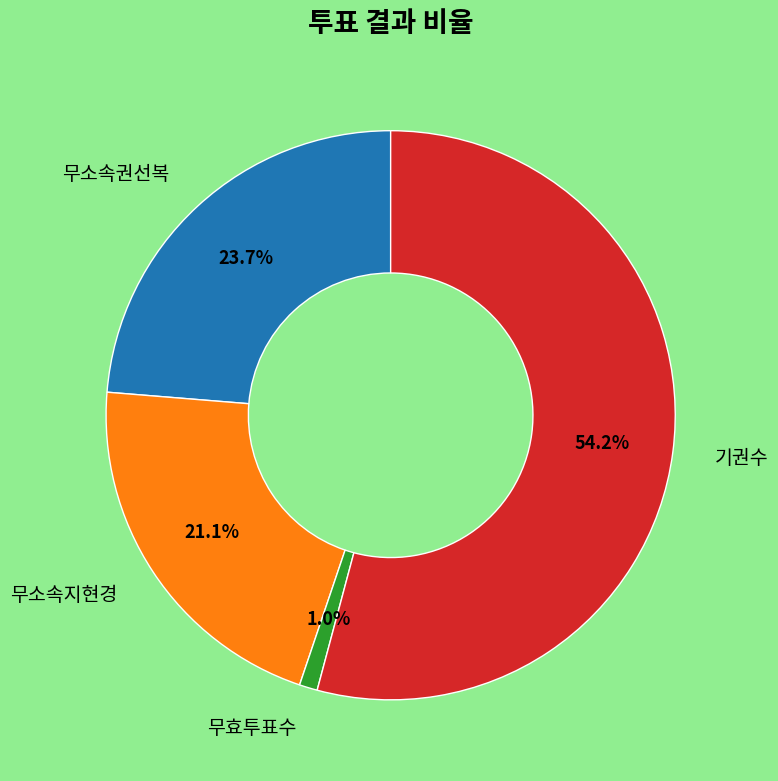

Does any single category account for the majority?

Yes